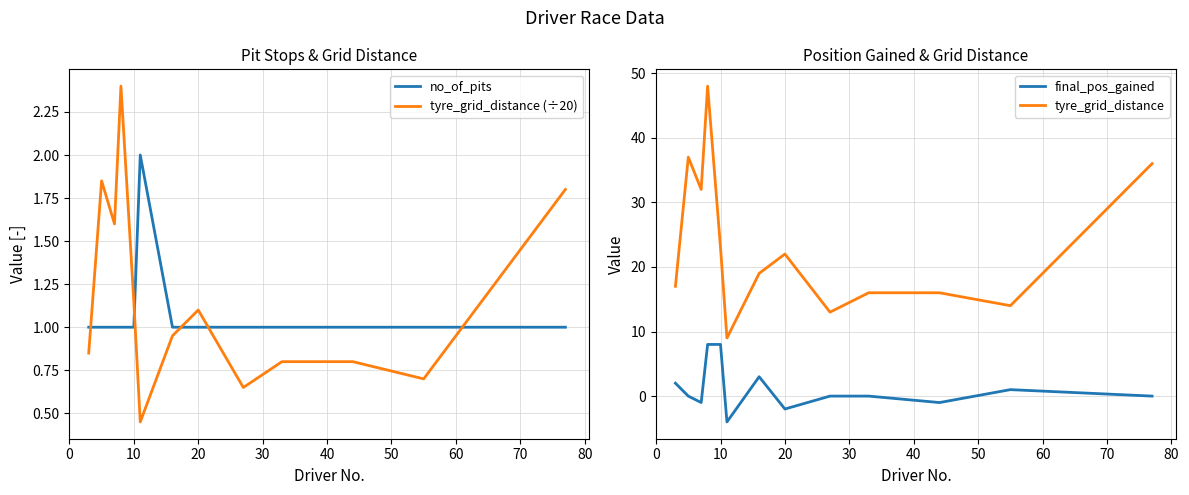

At how many categories does at least one series exceed 5?

13